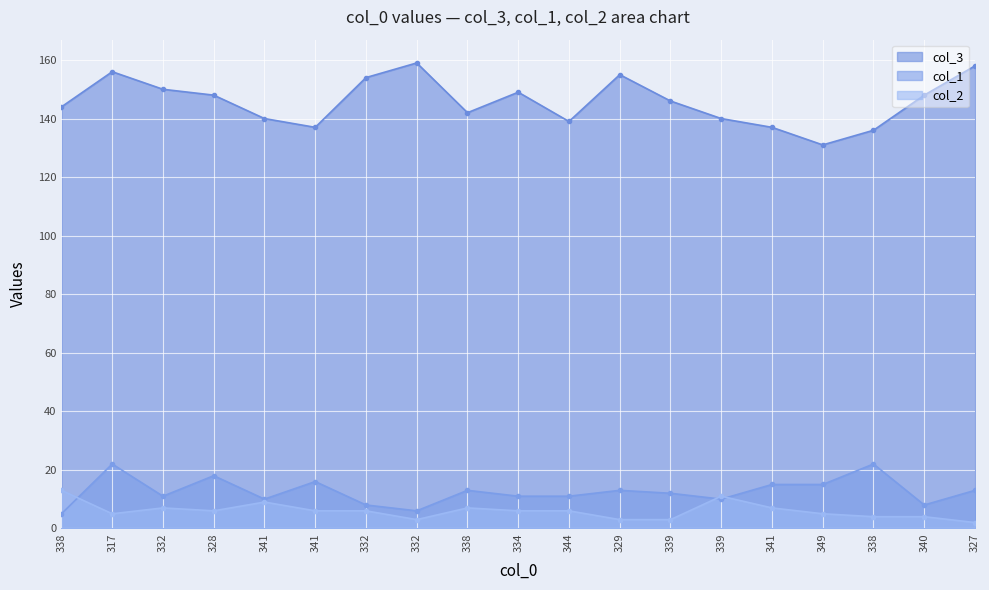

Where does the col_2 series first go above 6?

338